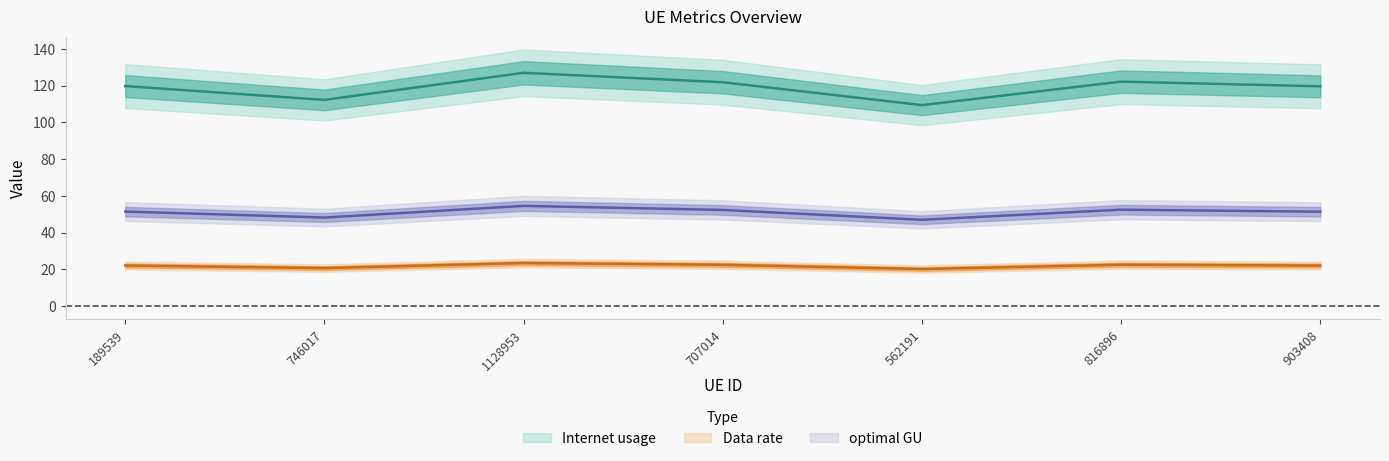

The Internet usage series shows 119.6 at 903408. True or false?

True